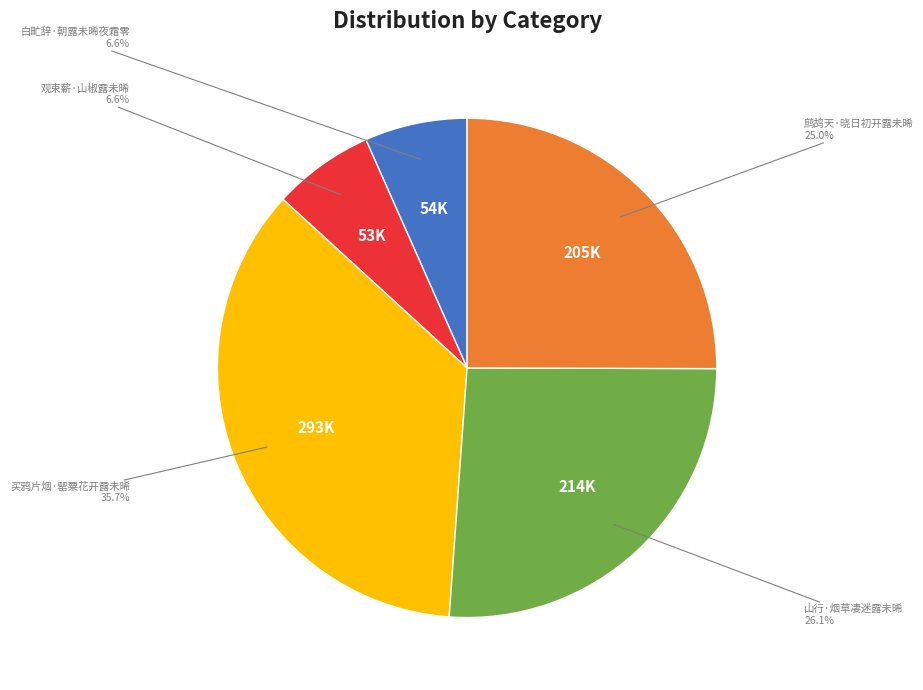

Which slice is the largest?

买鸦片烟·罂粟花开露未晞